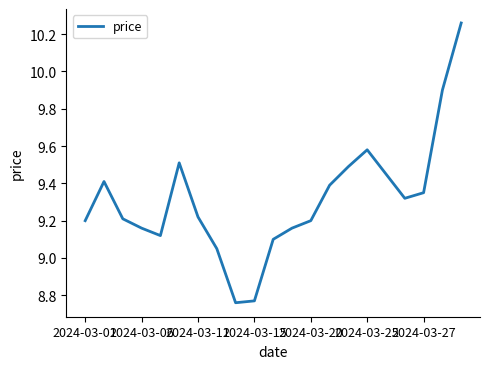

Count the number of values greater than 9.

19